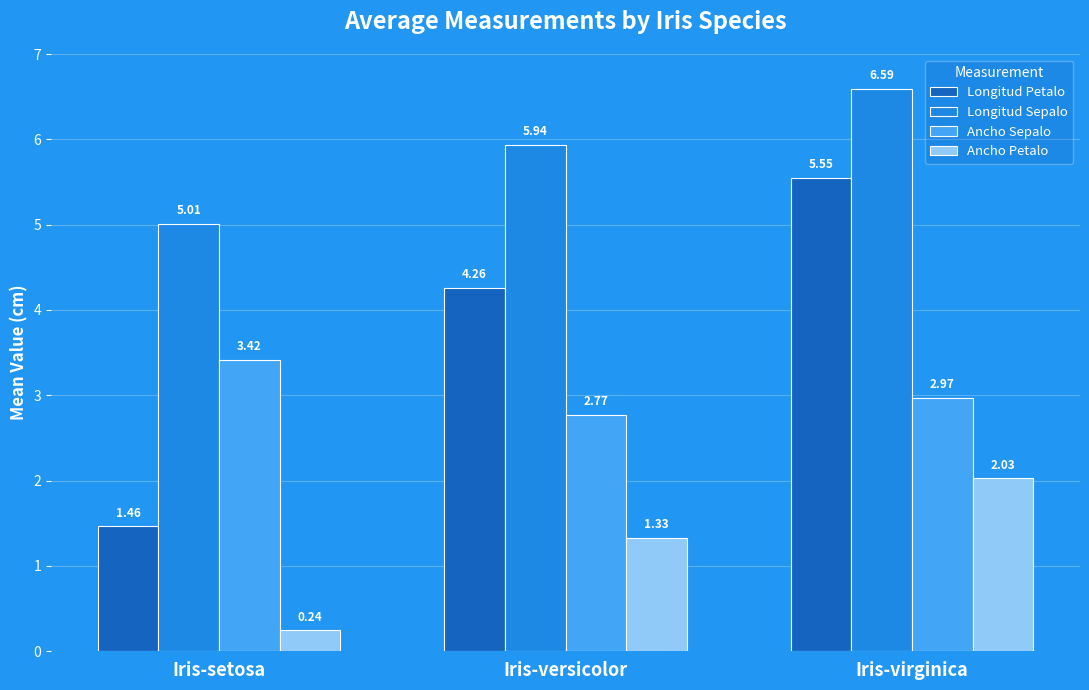

At which label does Longitud Petalo first exceed 4?

Iris-versicolor